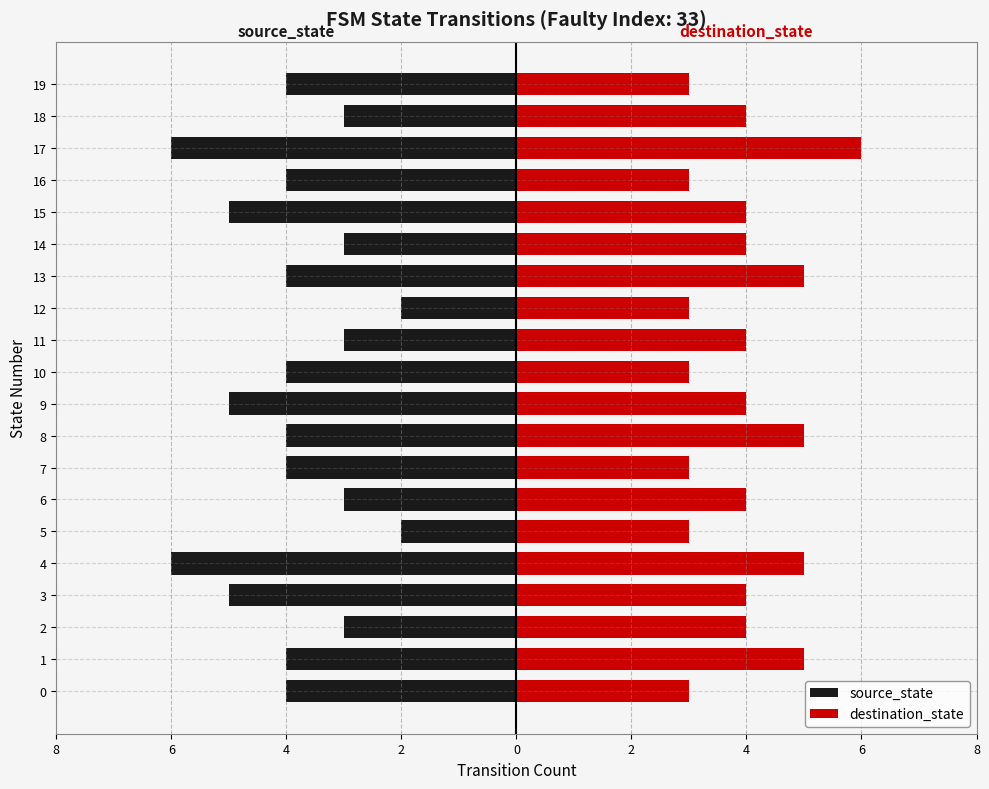

What is the value of the destination_state bar at the 15th from the left?

4